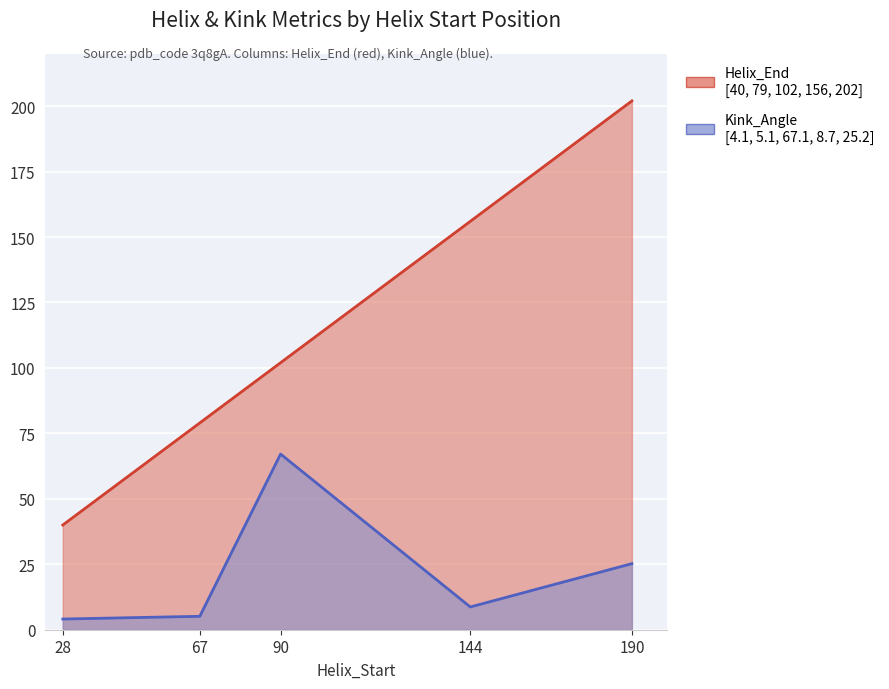

What is the difference between the highest and lowest values at 90?

34.9